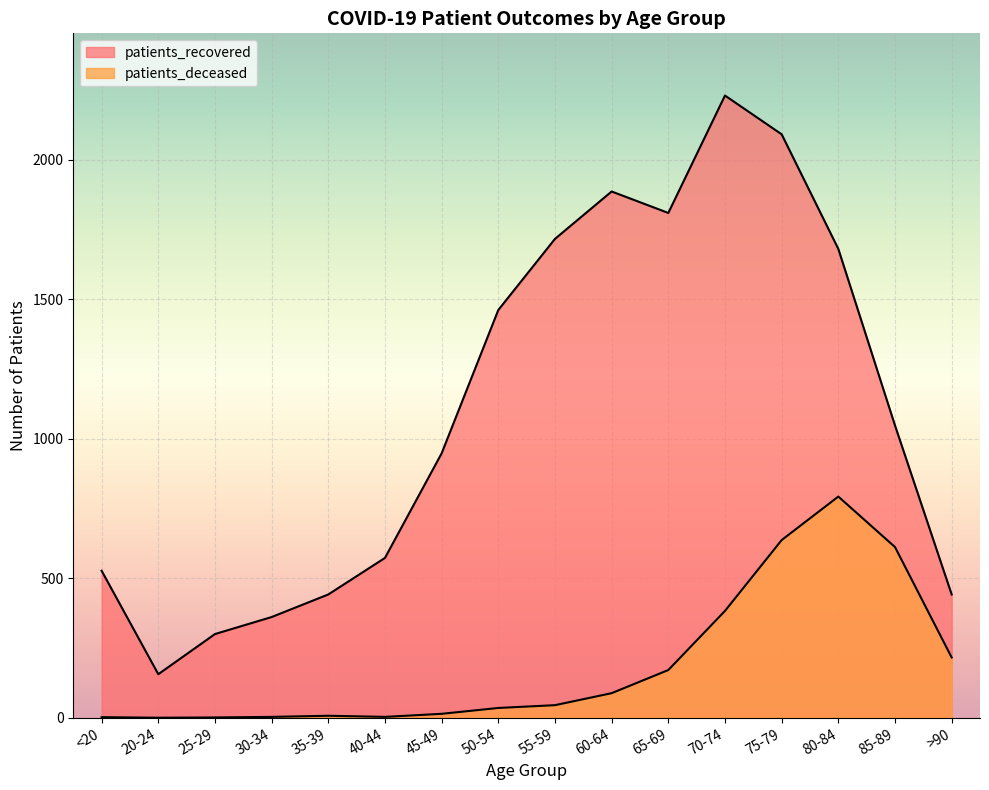

Reading left to right, list all the values displayed in this chart.

patients_recovered: <20=527	20-24=156	25-29=300	30-34=361	35-39=442	40-44=573	45-49=948	50-54=1462	55-59=1717	60-64=1887	65-69=1810	70-74=2231	75-79=2092	80-84=1681	85-89=1048	>90=442
patients_deceased: <20=2	20-24=0	25-29=1	30-34=3	35-39=7	40-44=3	45-49=14	50-54=35	55-59=45	60-64=88	65-69=171	70-74=383	75-79=637	80-84=793	85-89=612	>90=216